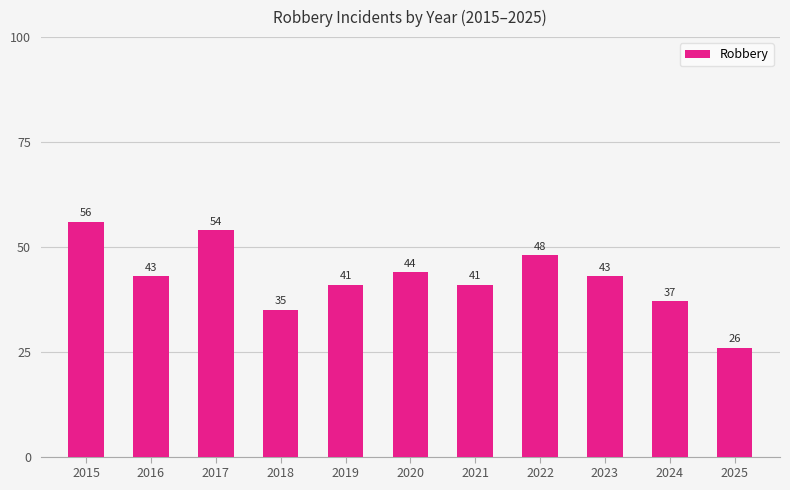

What is the sum of all values?

468